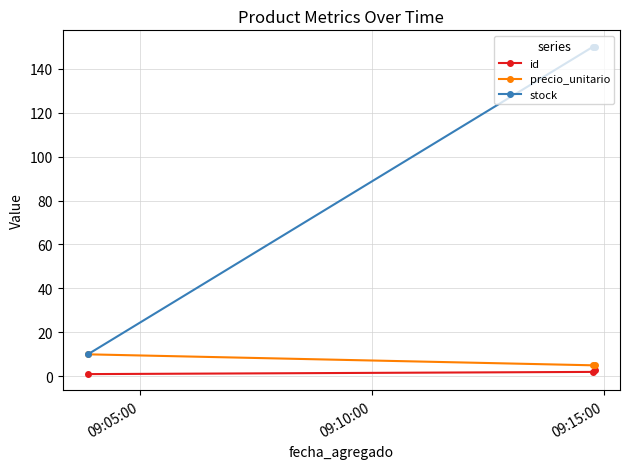

List the series in order of their peak value, highest first.

stock, precio_unitario, id